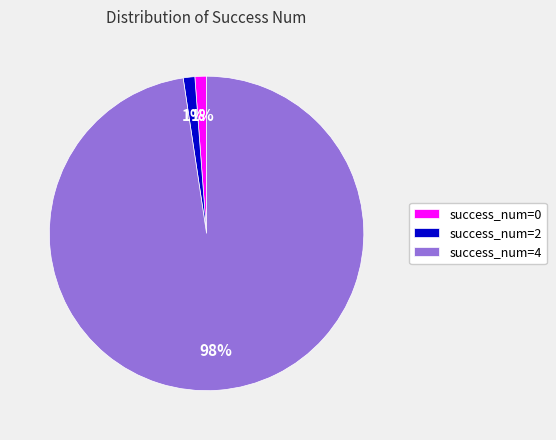

The success_num=2 slice represents 1% of the pie. True or false?

True